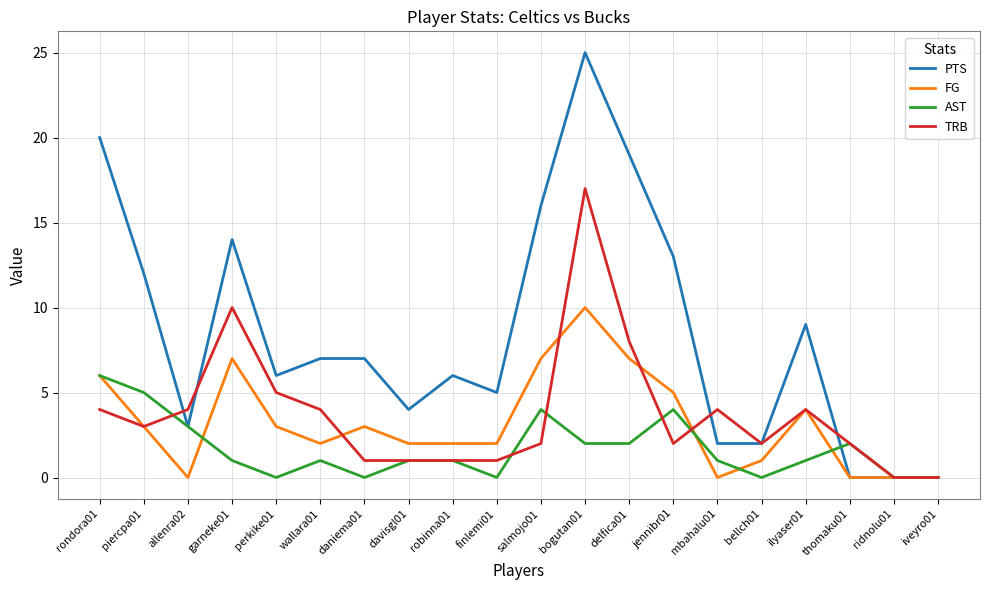

What is the approximate value of PTS at bogutan01, to the nearest 5?

25